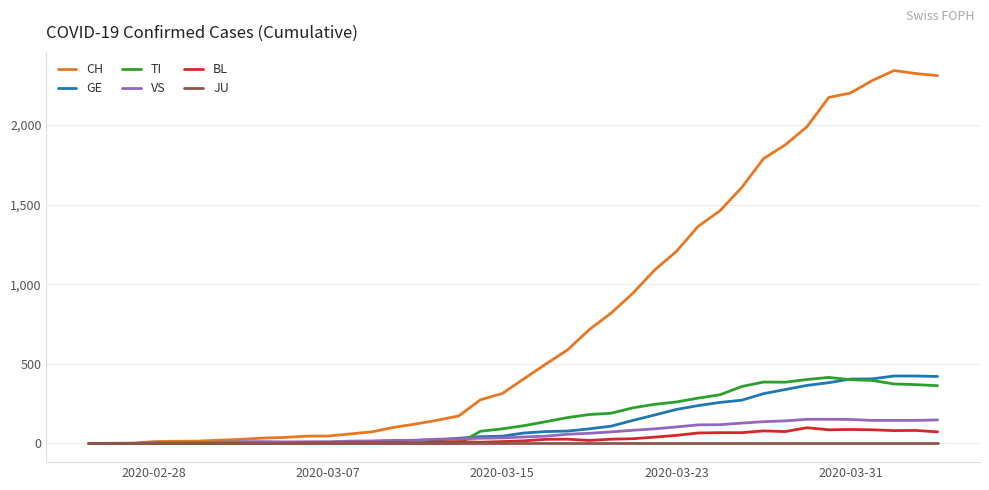

What is the sum of all BL values?

1259